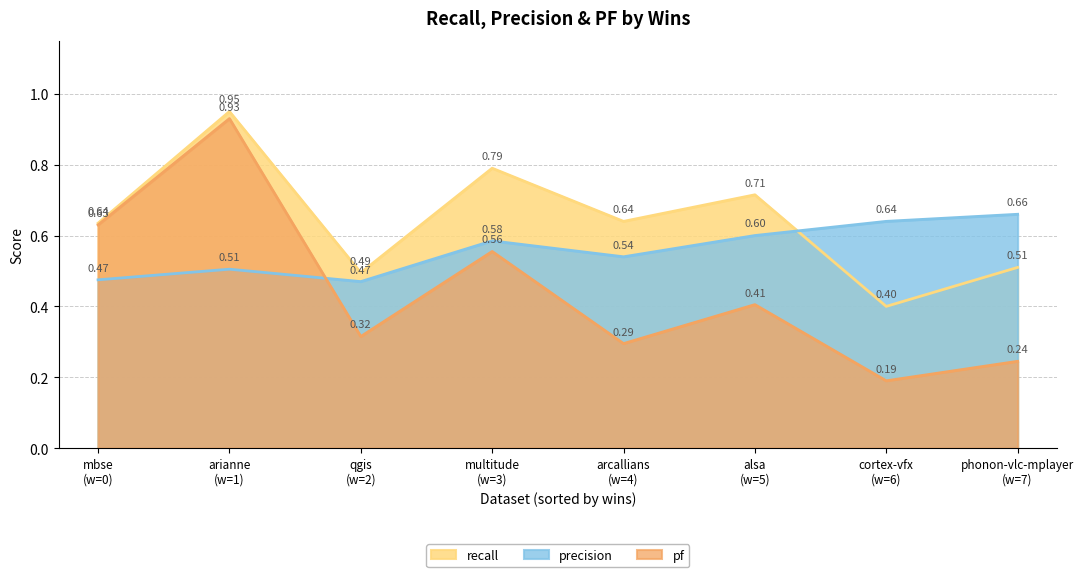

Which series changed the most between 1 and 9?

precision